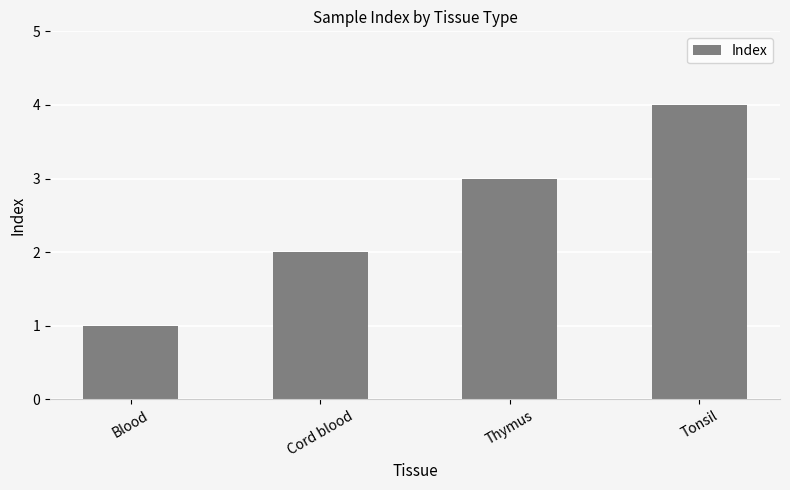

What is the change in value from Blood to Cord blood?

+1